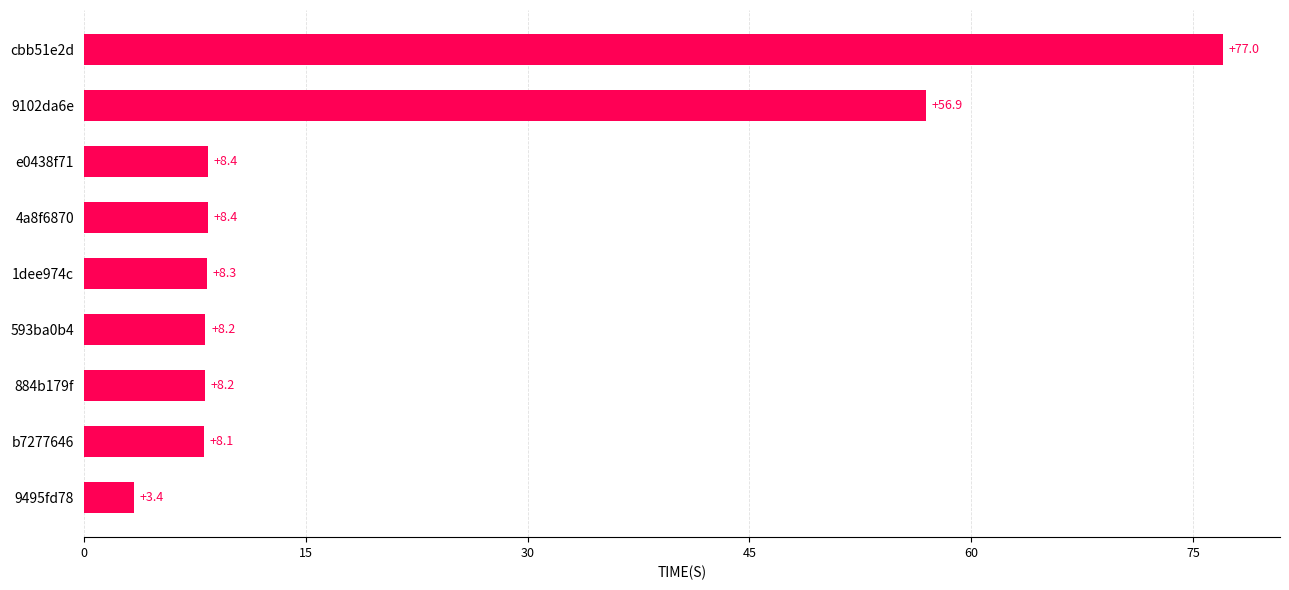

What is the difference between the maximum and minimum values?

73.6